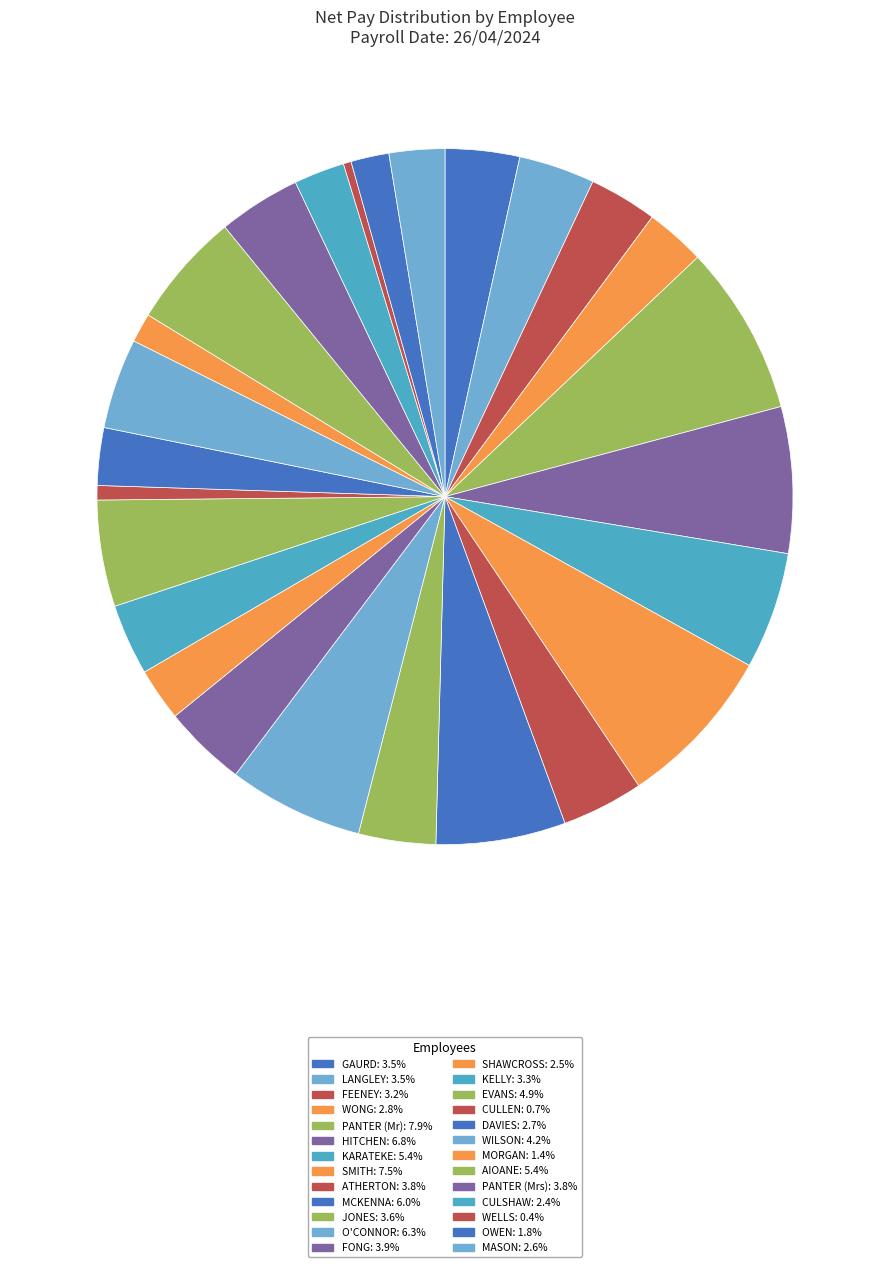

Count the number of slices in the pie.

26